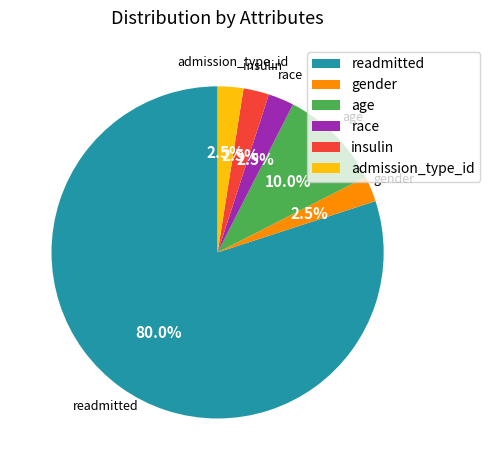

What is the ratio of the value at admission_type_id to the value at gender?

1.0